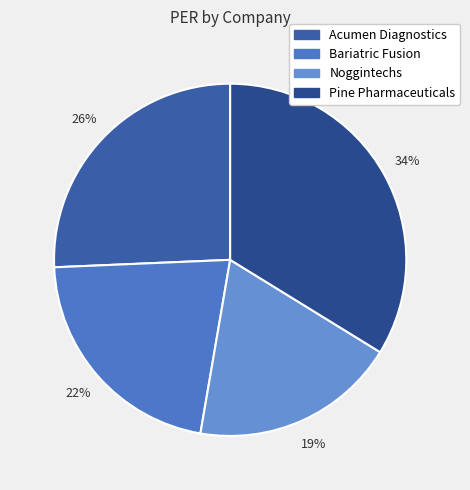

How many slices are in this pie chart?

4